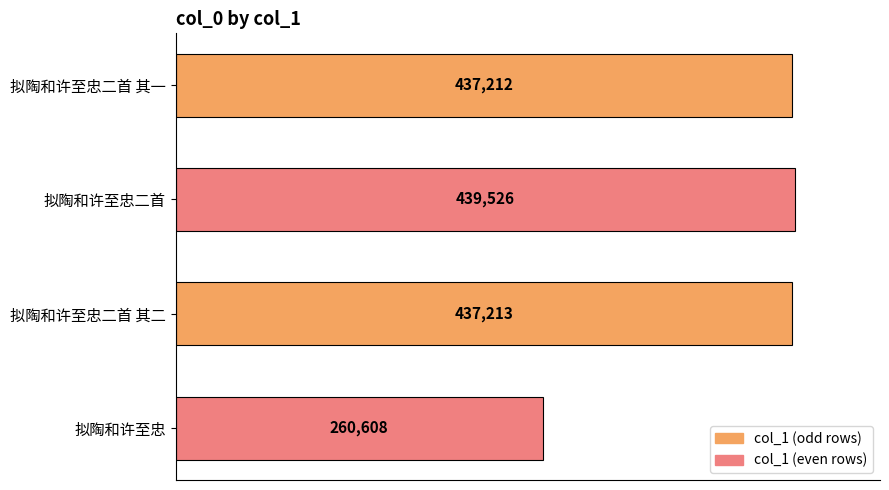

What is the ratio of the value at 拟陶和许至忠二首 其二 to the value at 拟陶和许至忠二首?

1.0